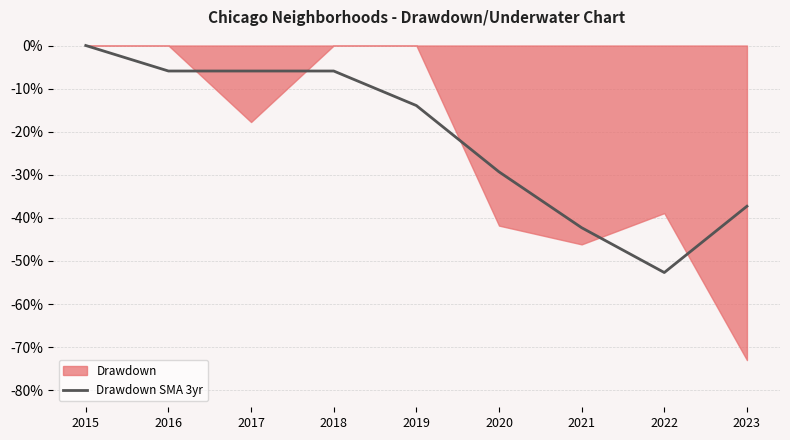

At which label does Drawdown SMA 3yr reach its minimum?

2022